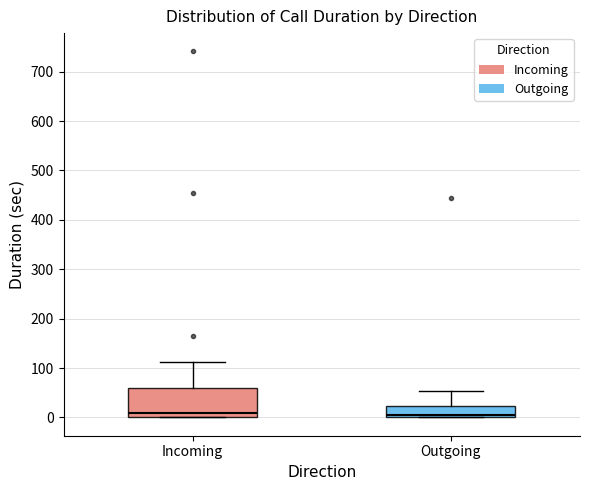

Comparing the boxes themselves (not the whiskers), which one is the tallest?

Incoming